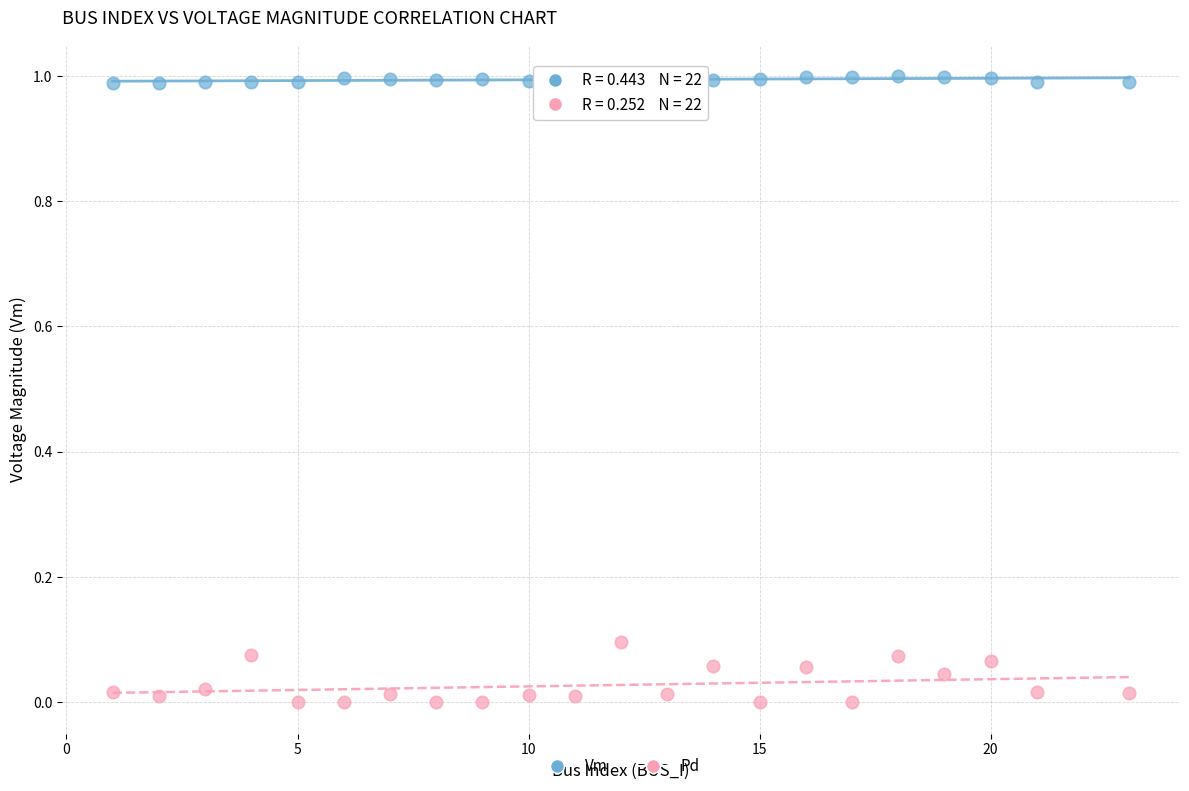

What are all the series names shown in the legend?

Vm, Pd